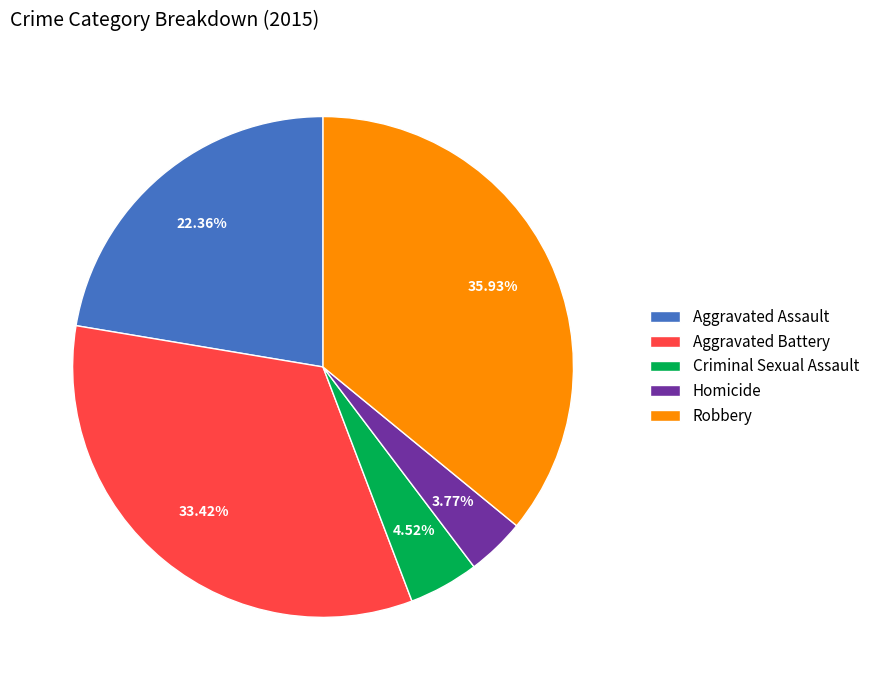

Is it true that Robbery is 47% of the pie?

False